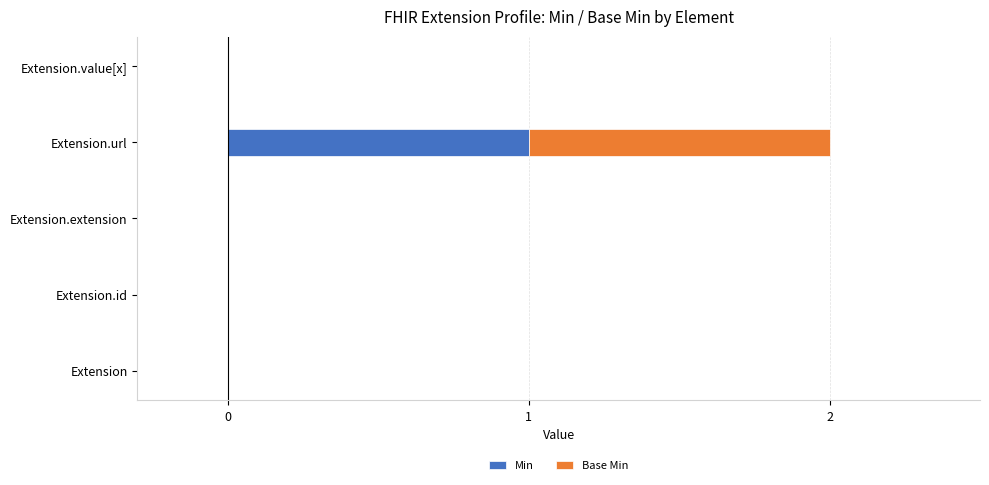

The value of Min at Extension.value[x] is 0. True or false?

True